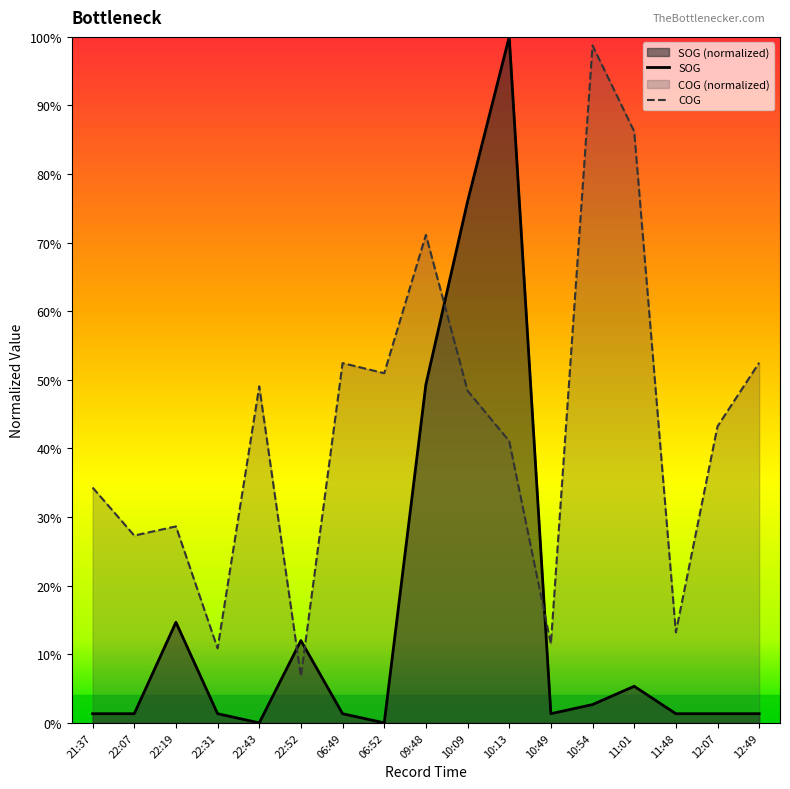

Reading left to right, extract all data points from this chart.

SOG: 21:37=0.0	22:07=0.0	22:19=0.1	22:31=0.0	22:43=0.0	22:52=0.1	06:49=0.0	06:52=0.0	09:48=0.5	10:09=0.8	10:13=1.0	10:49=0.0	10:54=0.0	11:01=0.1	11:48=0.0	12:07=0.0	12:49=0.0
COG: 21:37=0.3	22:07=0.3	22:19=0.3	22:31=0.1	22:43=0.5	22:52=0.1	06:49=0.5	06:52=0.5	09:48=0.7	10:09=0.5	10:13=0.4	10:49=0.1	10:54=1.0	11:01=0.9	11:48=0.1	12:07=0.4	12:49=0.5